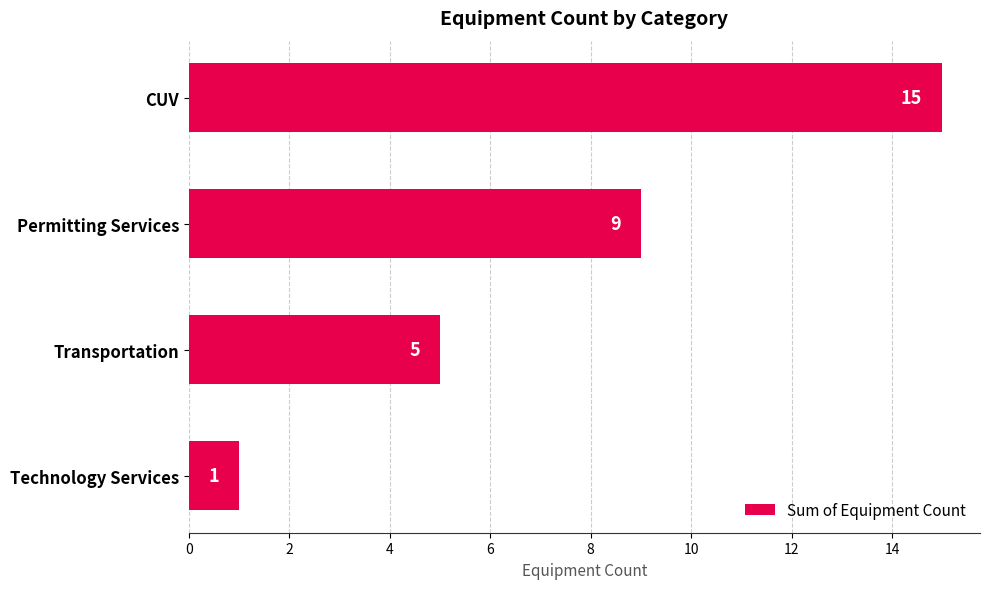

Reading top to bottom, transcribe all the data shown in this chart.

CUV=15	Permitting Services=9	Transportation=5	Technology Services=1